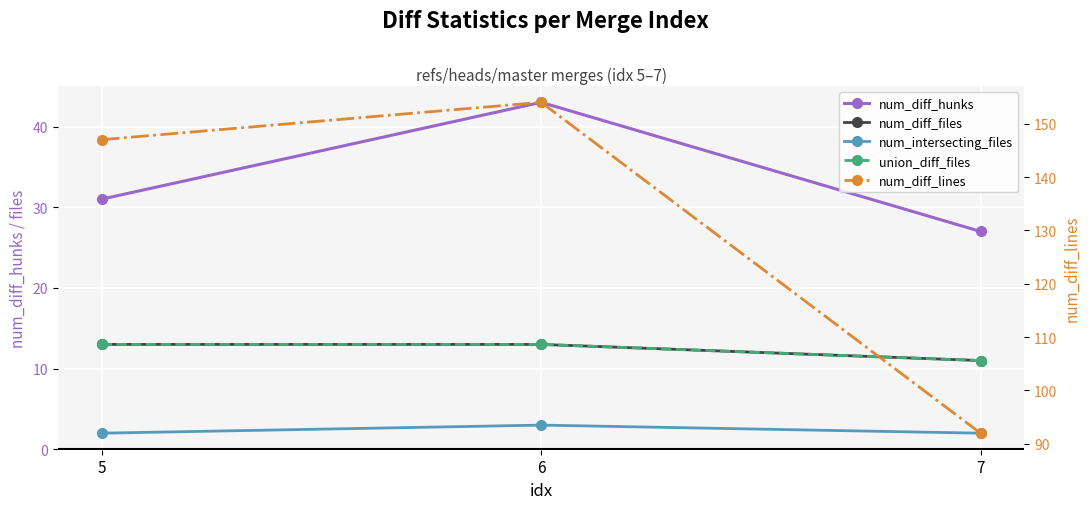

What is the total value across all series at 6?

226